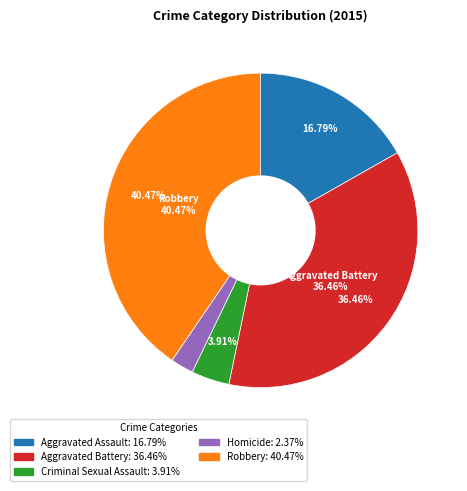

How many slices are in this pie chart?

5